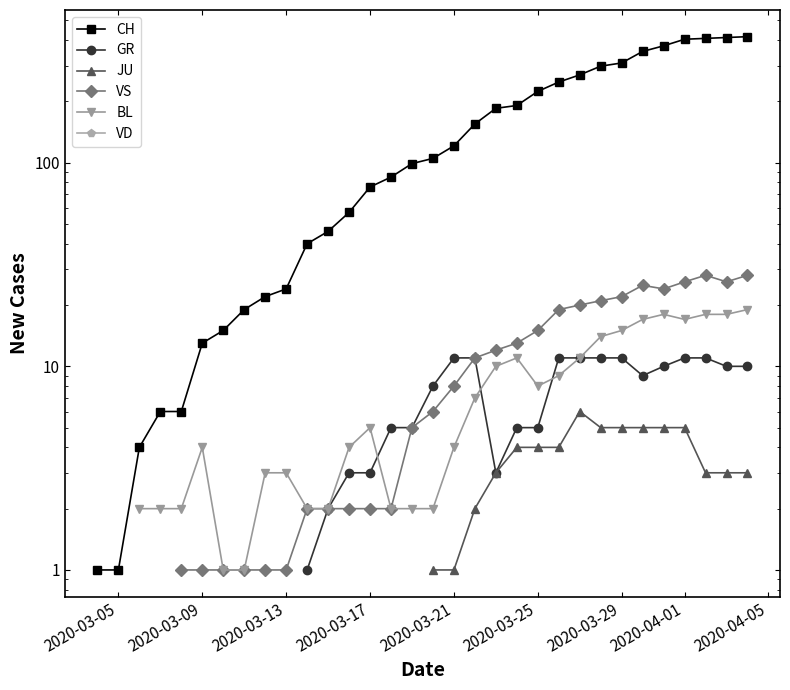

How many values in the BL series exceed 3?

18